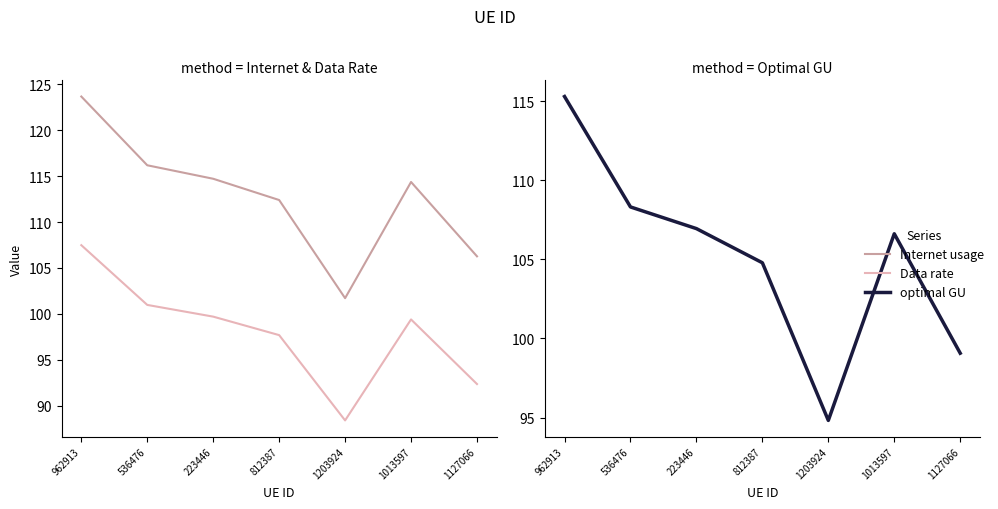

True or false: optimal GU has more than 1 interior local peaks.

False